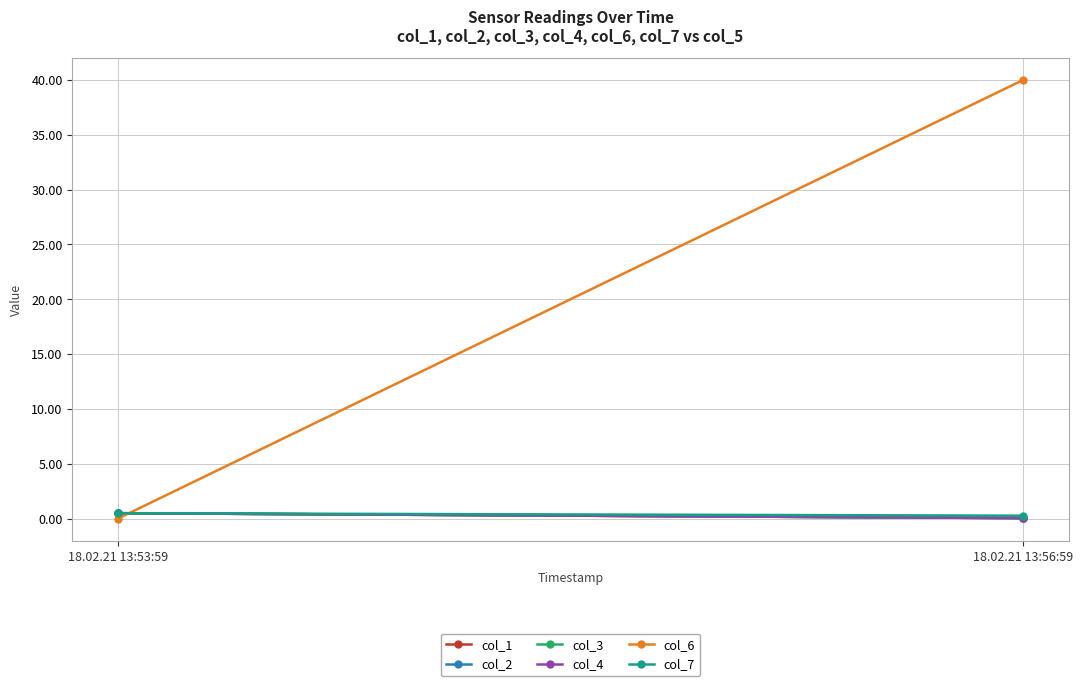

Rank the series by their maximum value, from highest to lowest.

col_6, col_1, col_2, col_3, col_4, col_7